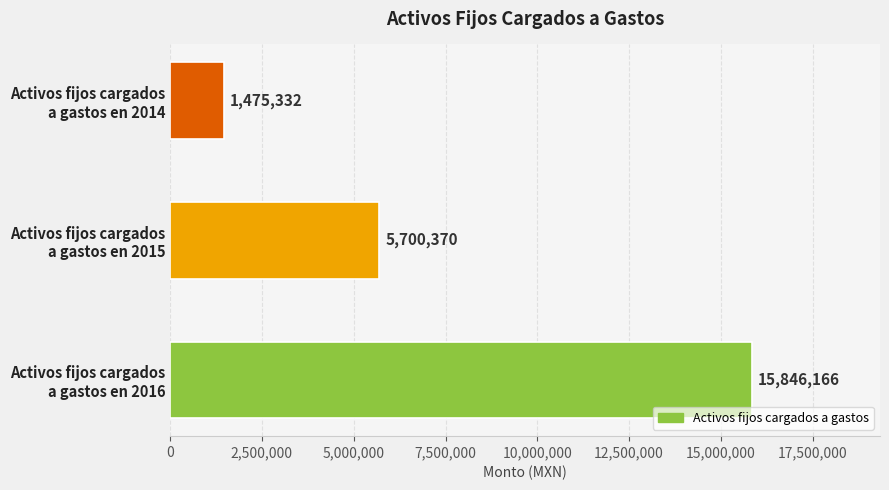

What is the smallest value displayed?

1475332